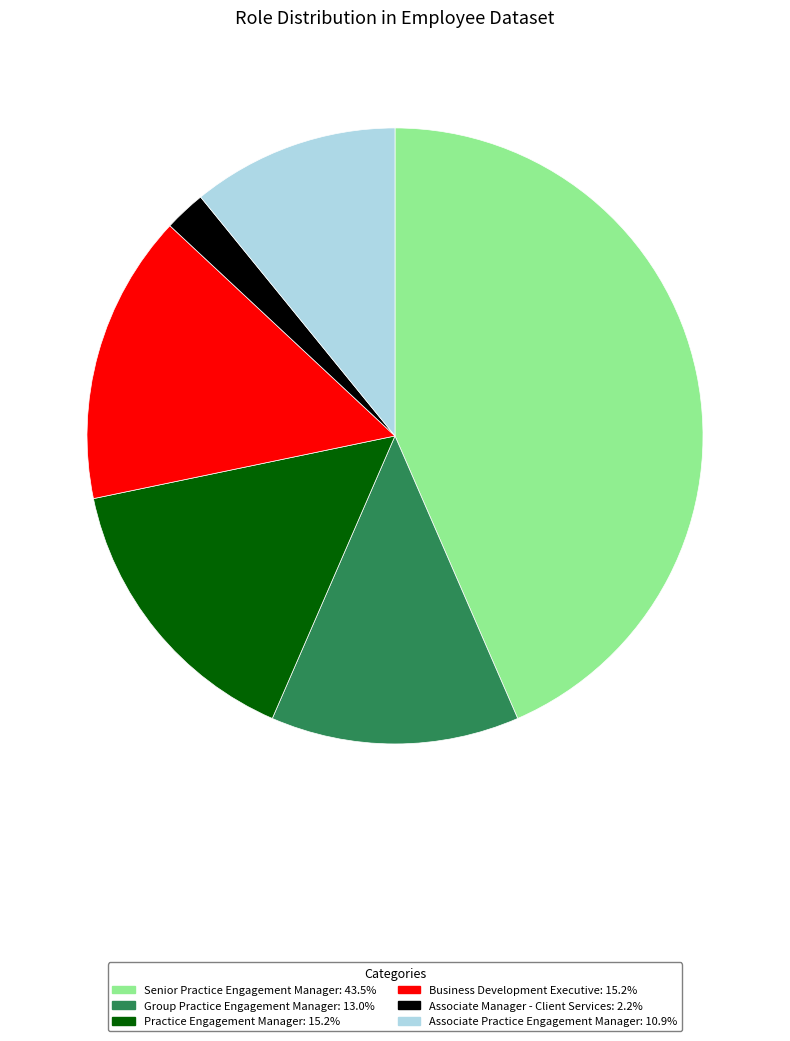

Does any single category account for the majority?

No